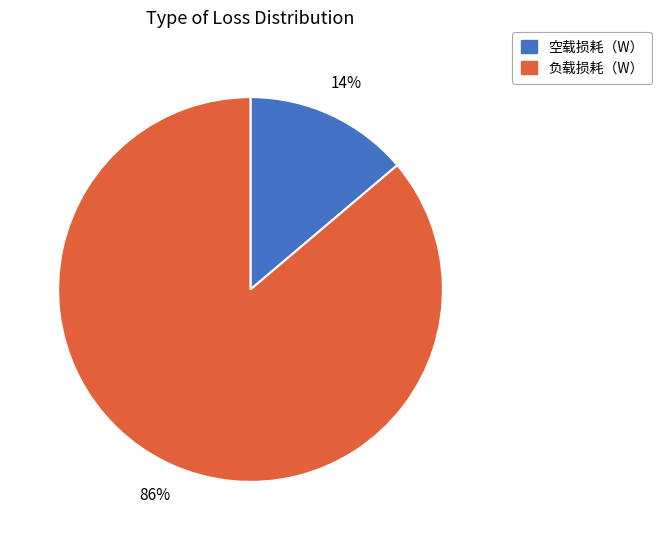

Which has a higher value, 负载损耗（W） or 空载损耗（W）?

负载损耗（W）